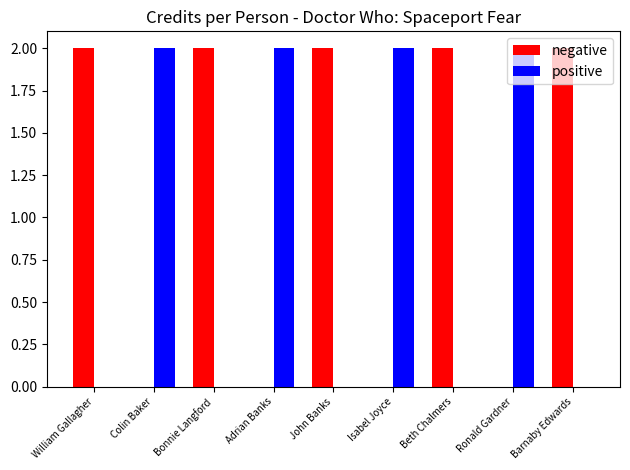

What are all the series names shown in the legend?

negative, positive